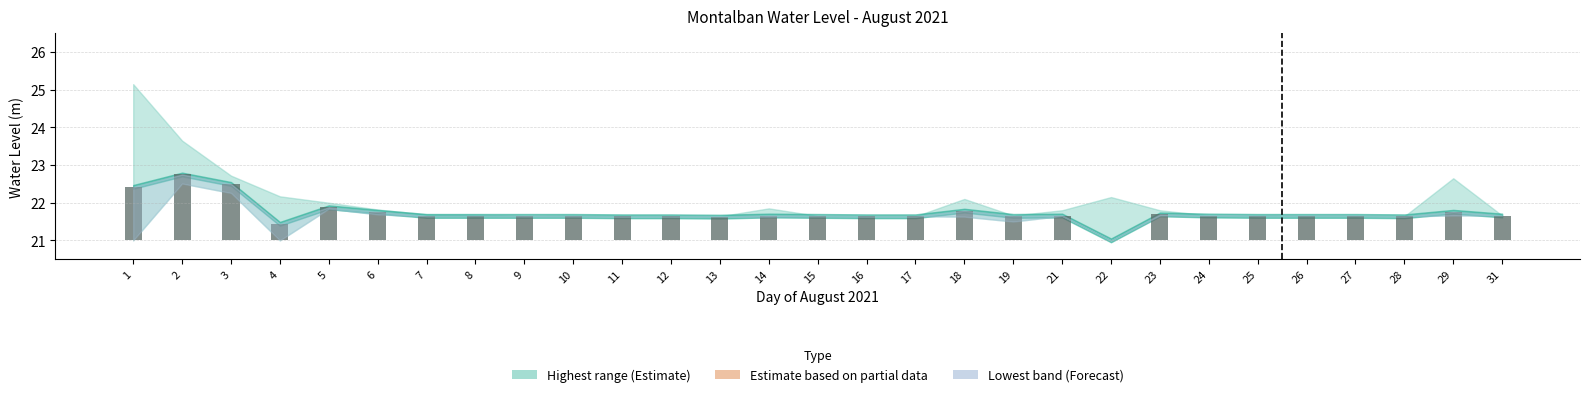

Count the number of categories in the chart.

29